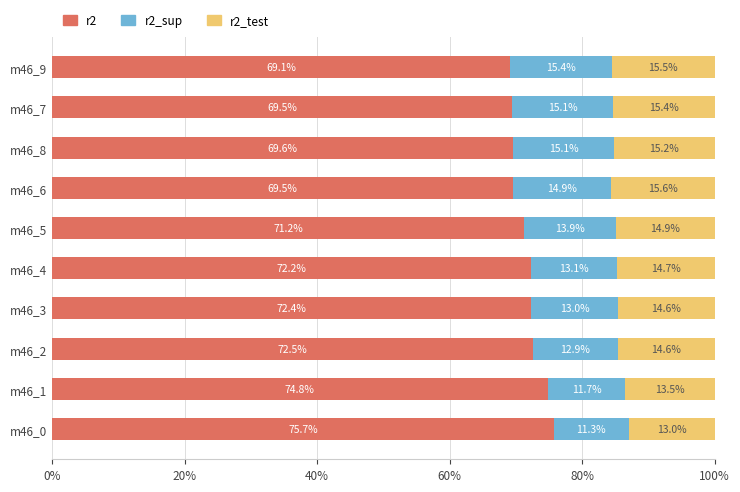

What are all the series names shown in the legend?

r2, r2_sup, r2_test